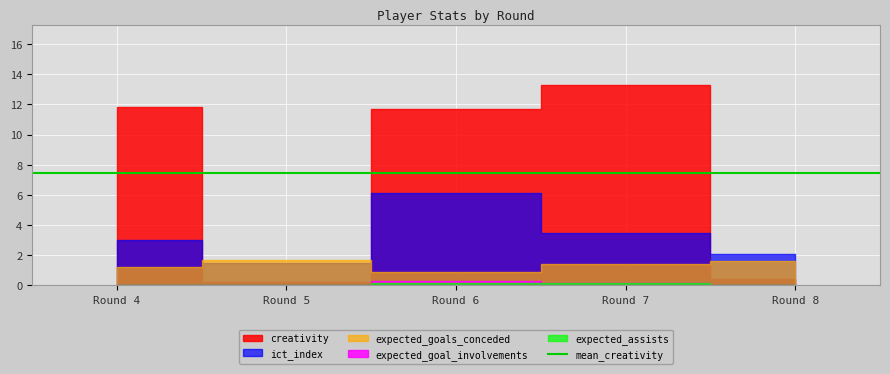

What is the average value of the expected_goals_conceded series?

1.4